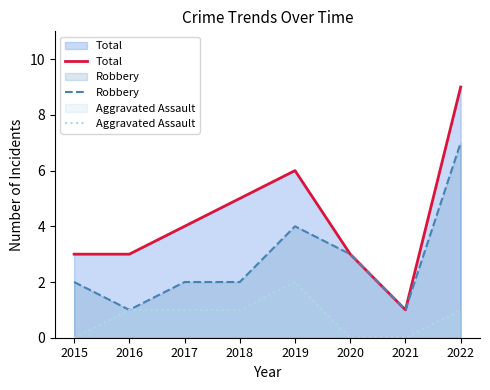

What are all the series names shown in the legend?

Total, Robbery, Aggravated Assault